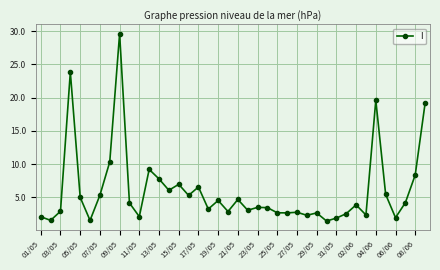

What is the value of the 29th point from the left?

2.7